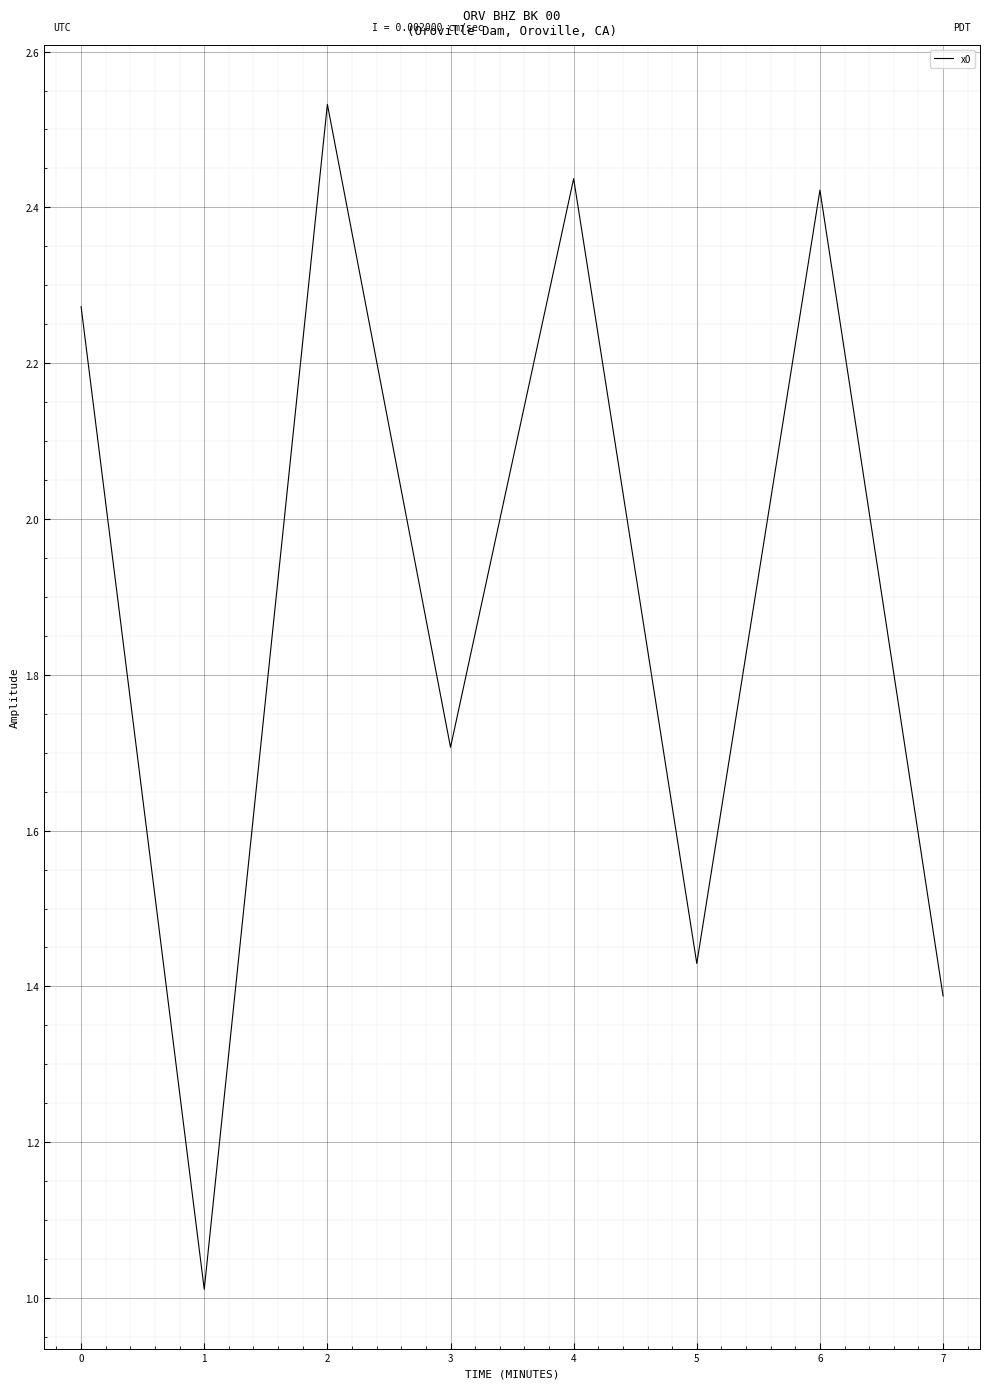

Is it true that the value at 0 is 4.1?

False